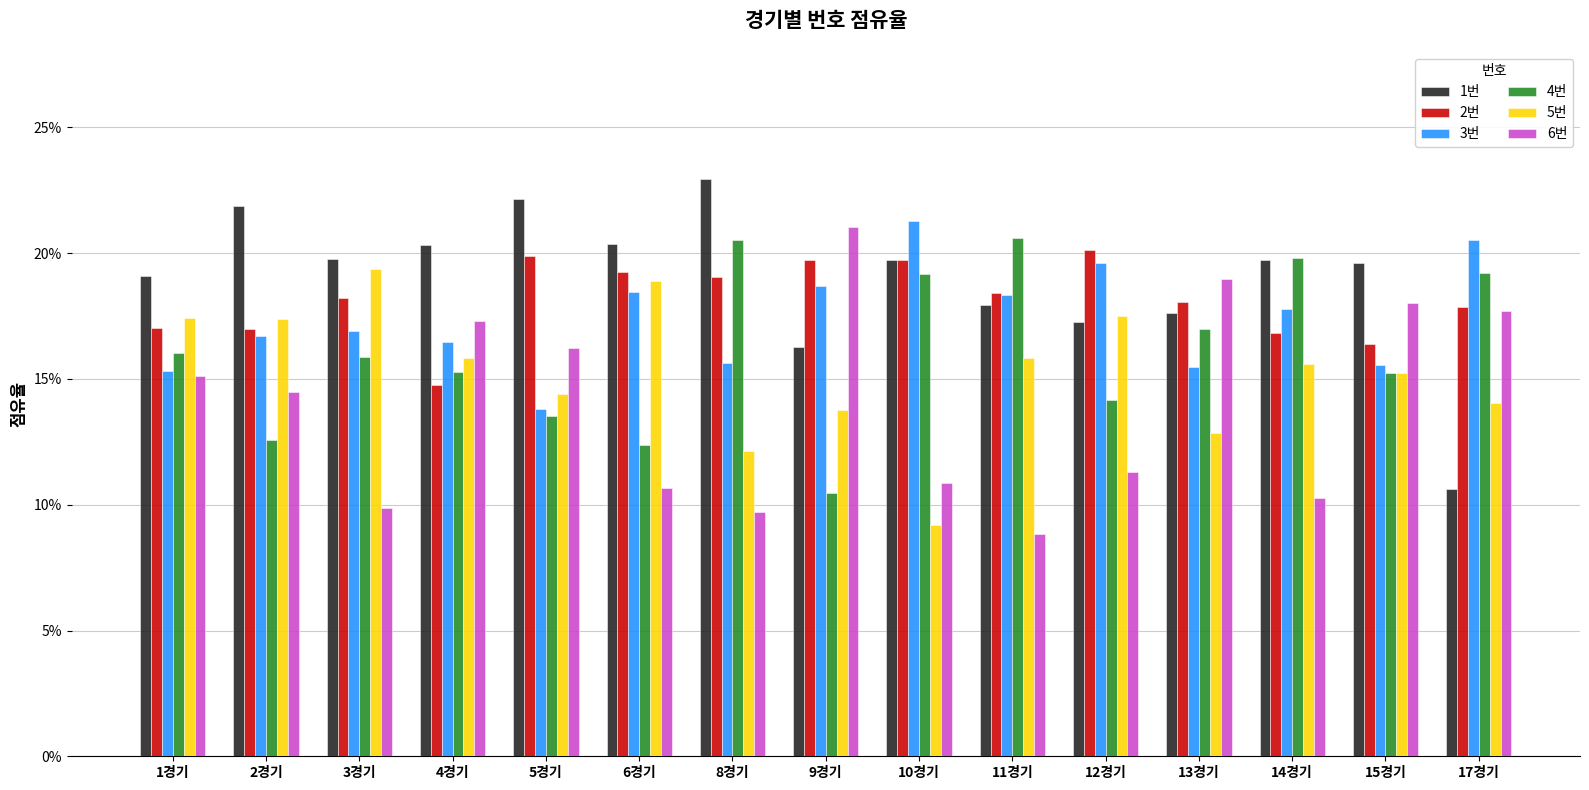

Which category has the lowest value in the 4번 series?

9경기